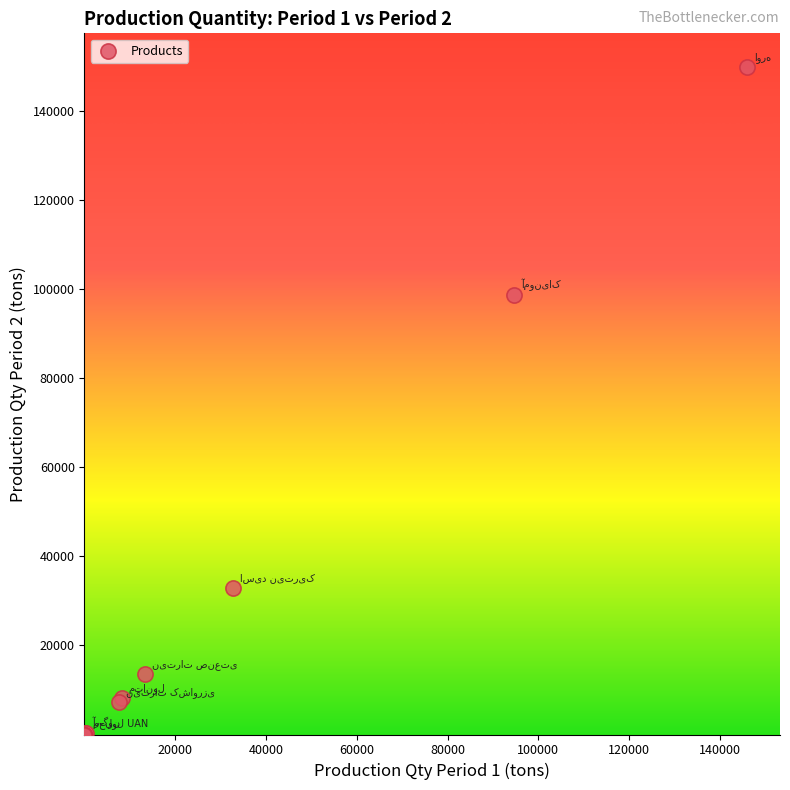

What Y value in the scatter plot is closest to 74945?

98564